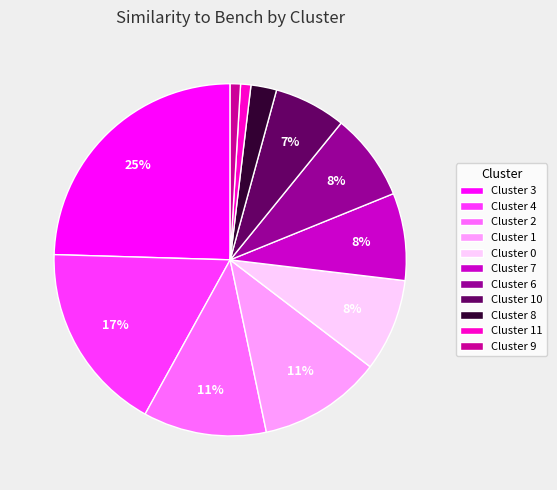

To the nearest percent, what is the difference between the largest and smallest slice percentages?

24%